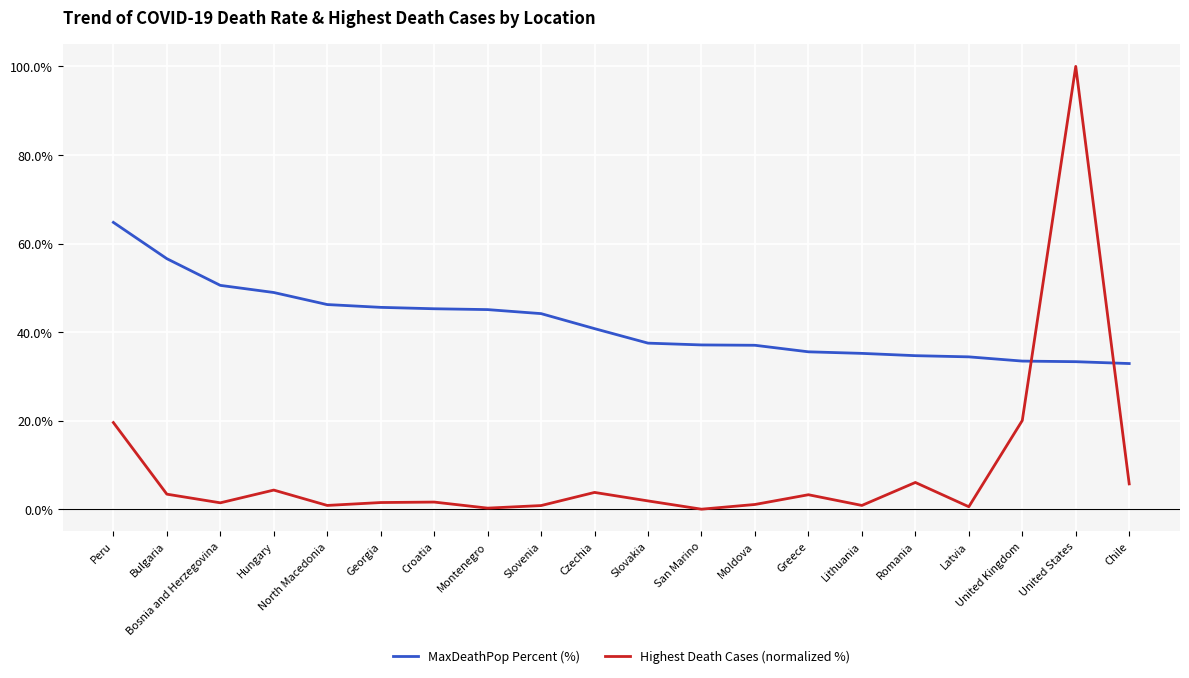

Is this an area chart (filled region under the line)?

No